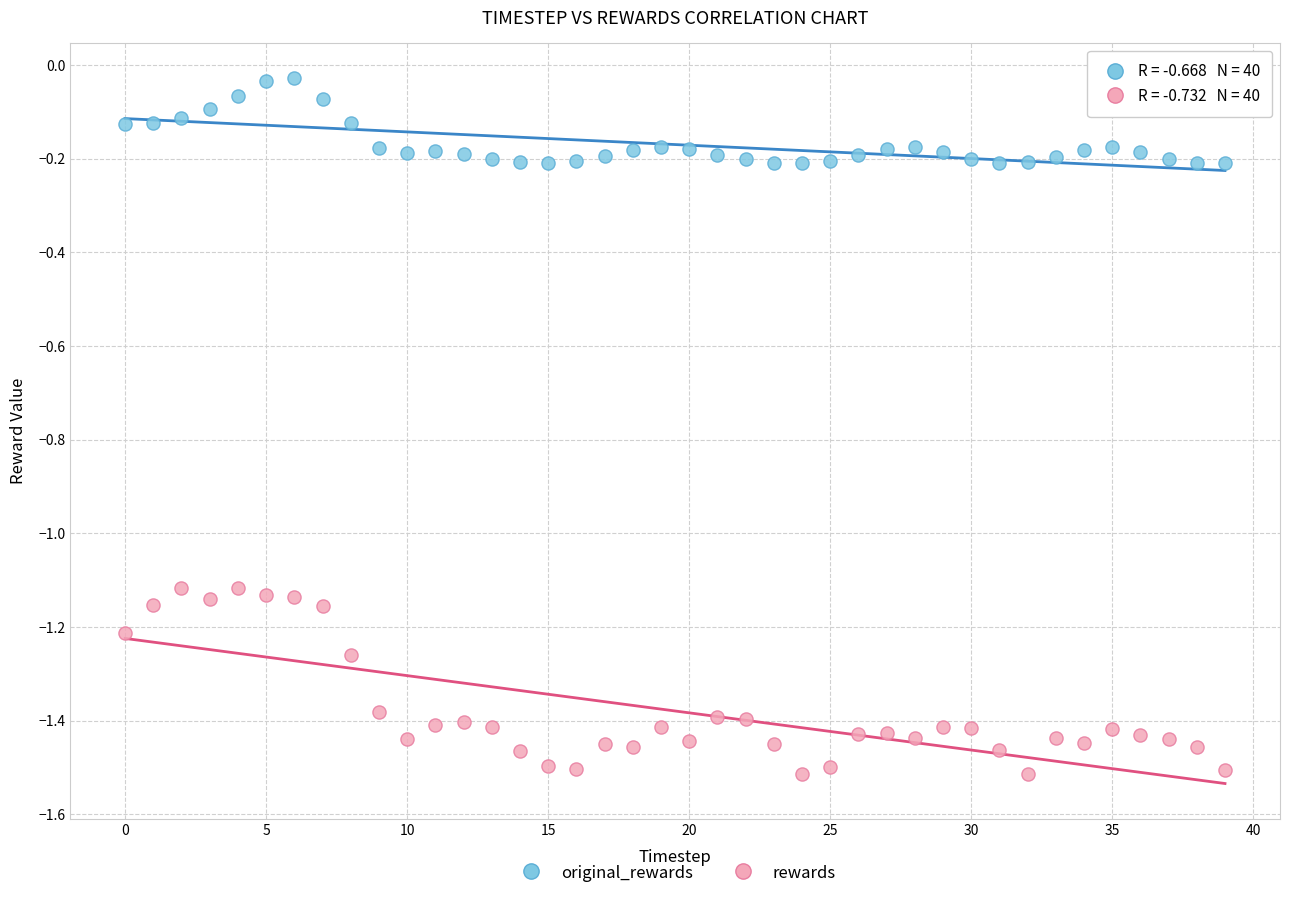

Which series contains the highest Y value?

original_rewards